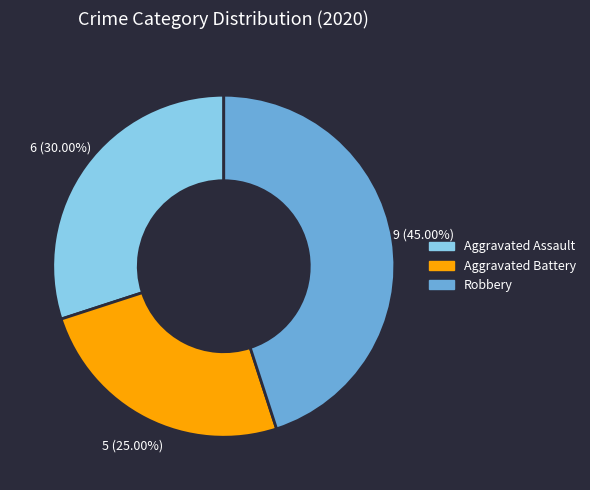

Is it true that Aggravated Assault is 41% of the pie?

False